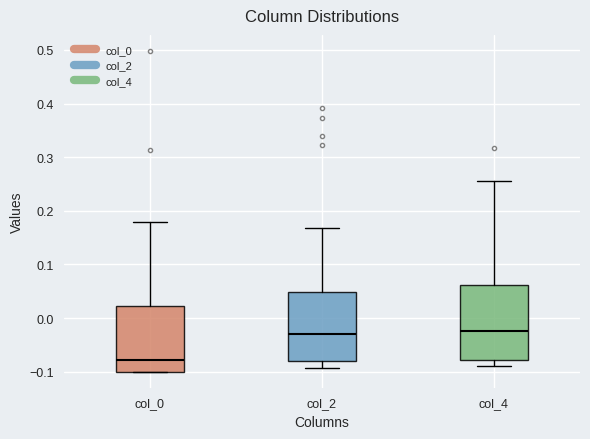

Which box is the tallest, from its lower edge to its upper edge?

col_4